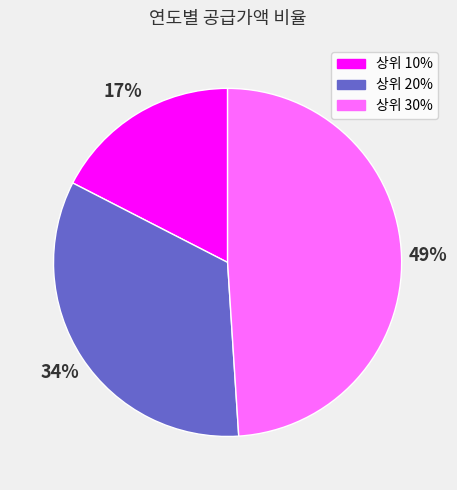

What is the smallest slice in the pie chart?

상위 10%